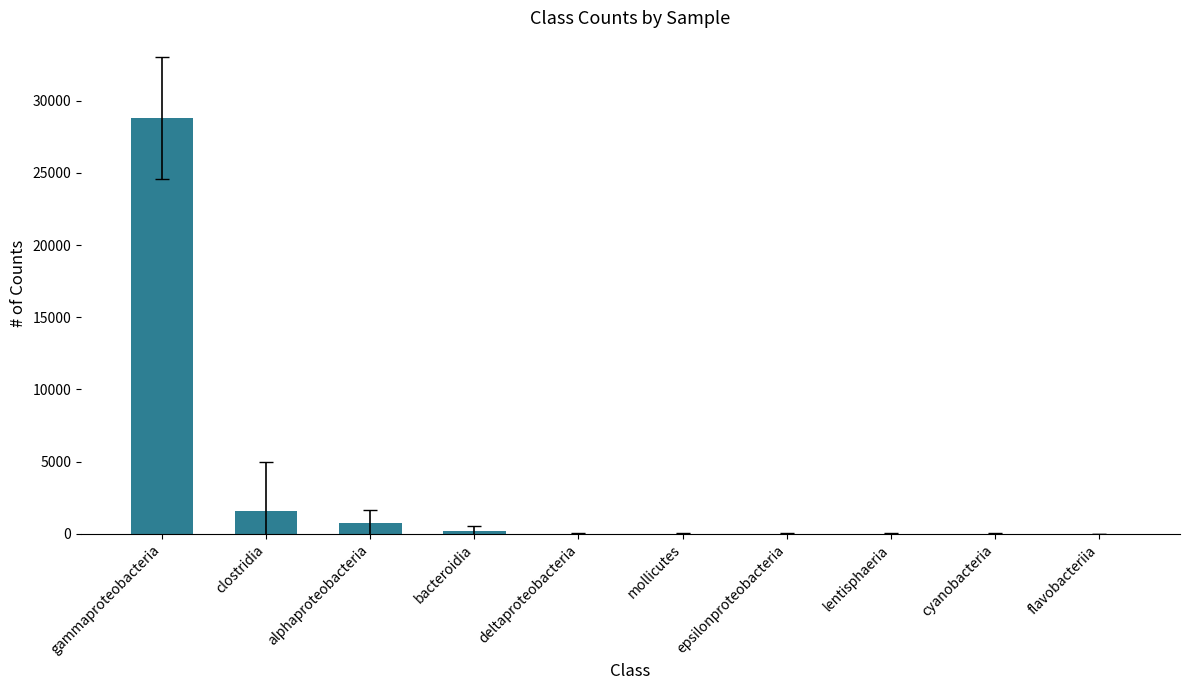

What is the change in value from deltaproteobacteria to lentisphaeria?

-3.5